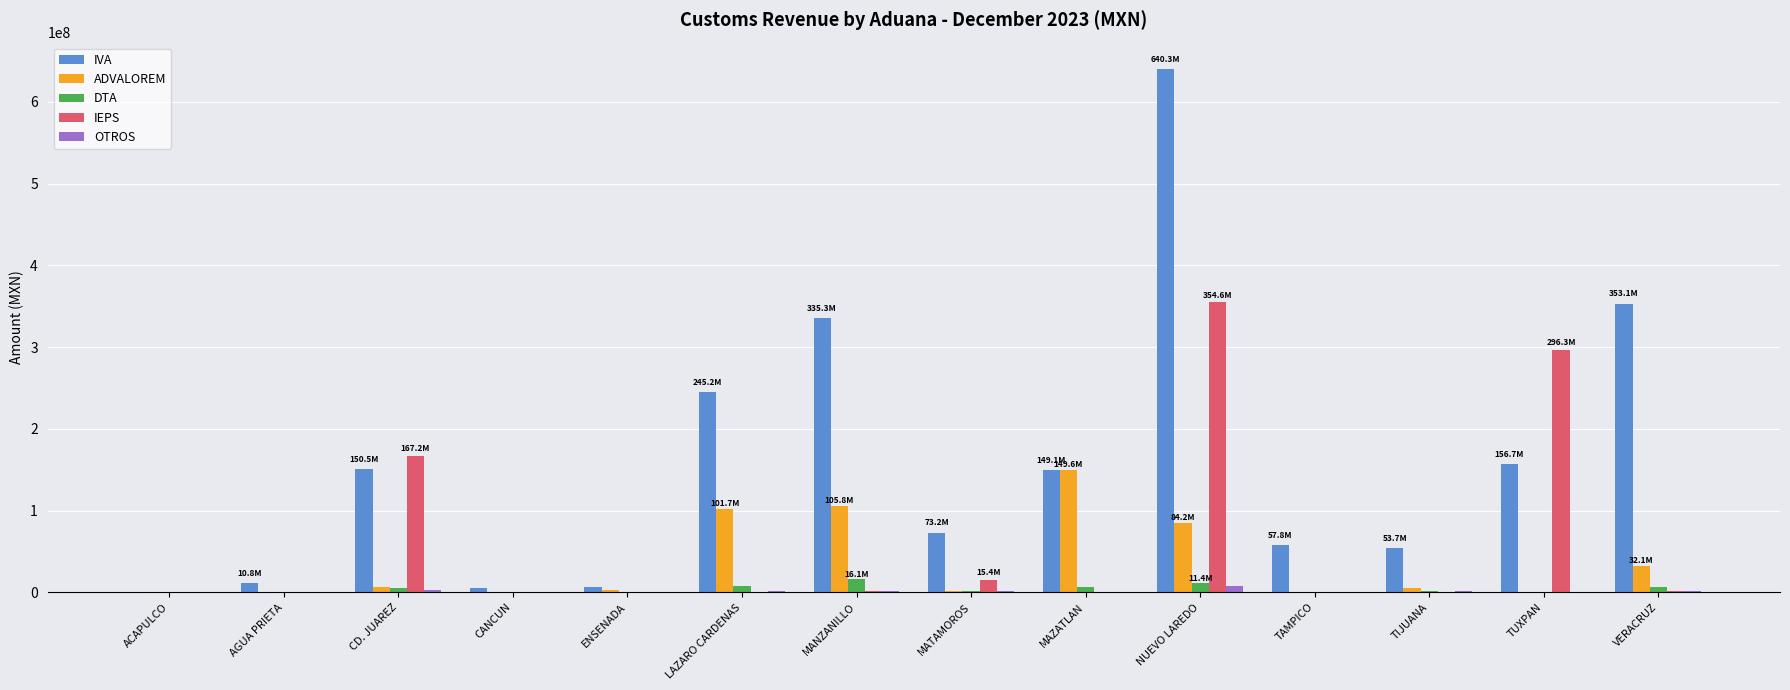

The value of IEPS at CD. JUAREZ is 249561580. True or false?

False